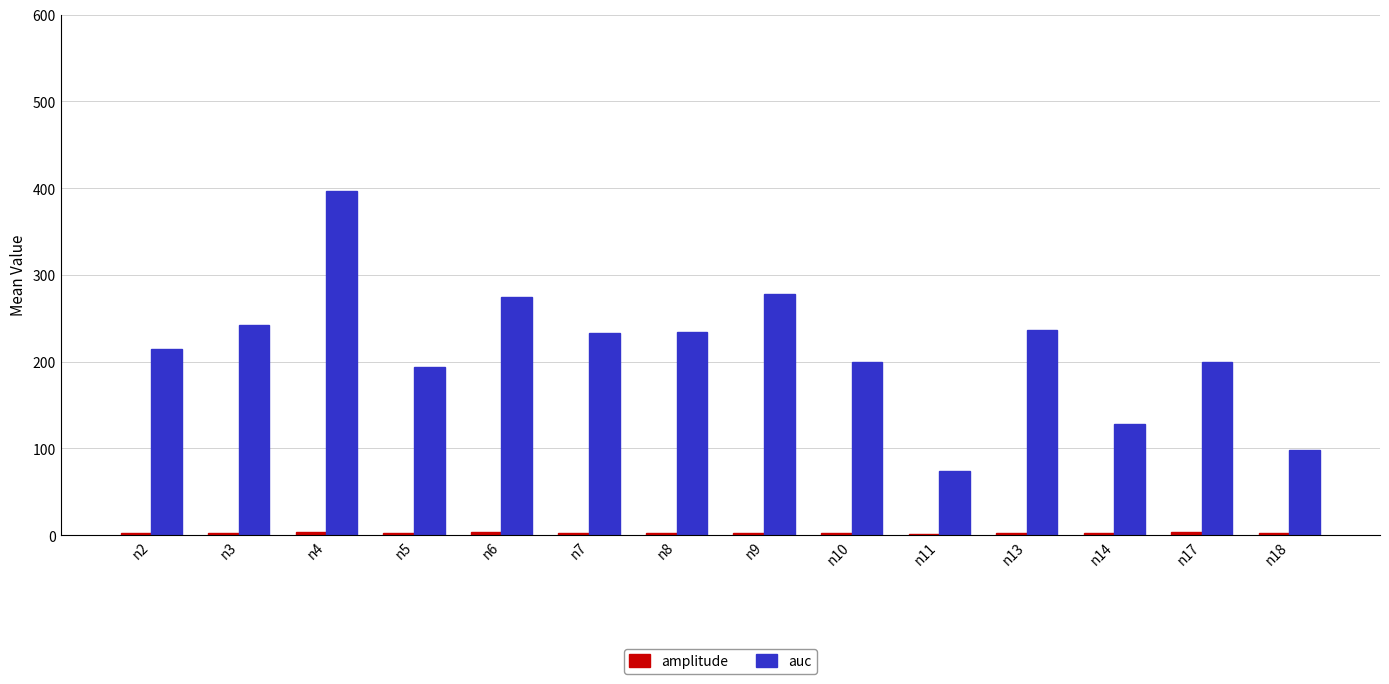

What is the lowest value of the auc series?

73.7